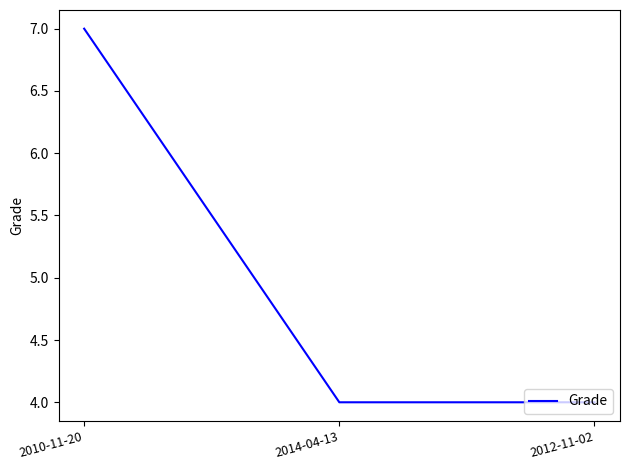

Reading right to left, extract all data points from this chart.

4	4	7